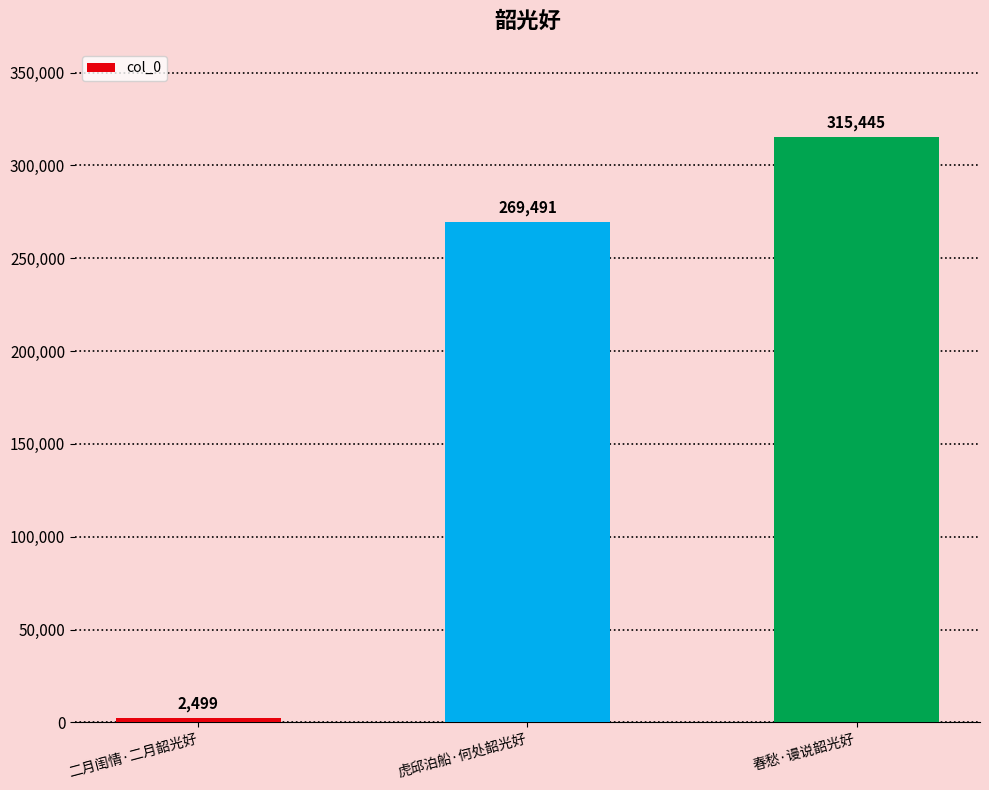

How many values are between 2499 and 315445?

3